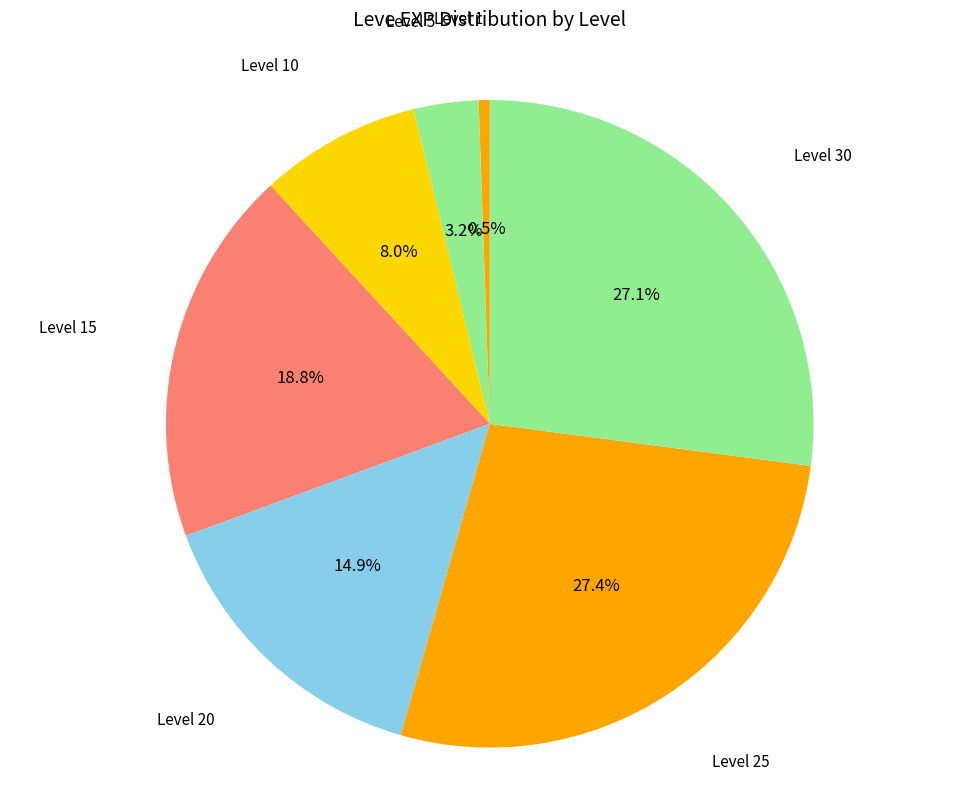

Which has a higher value, Level 20 or Level 1?

Level 20